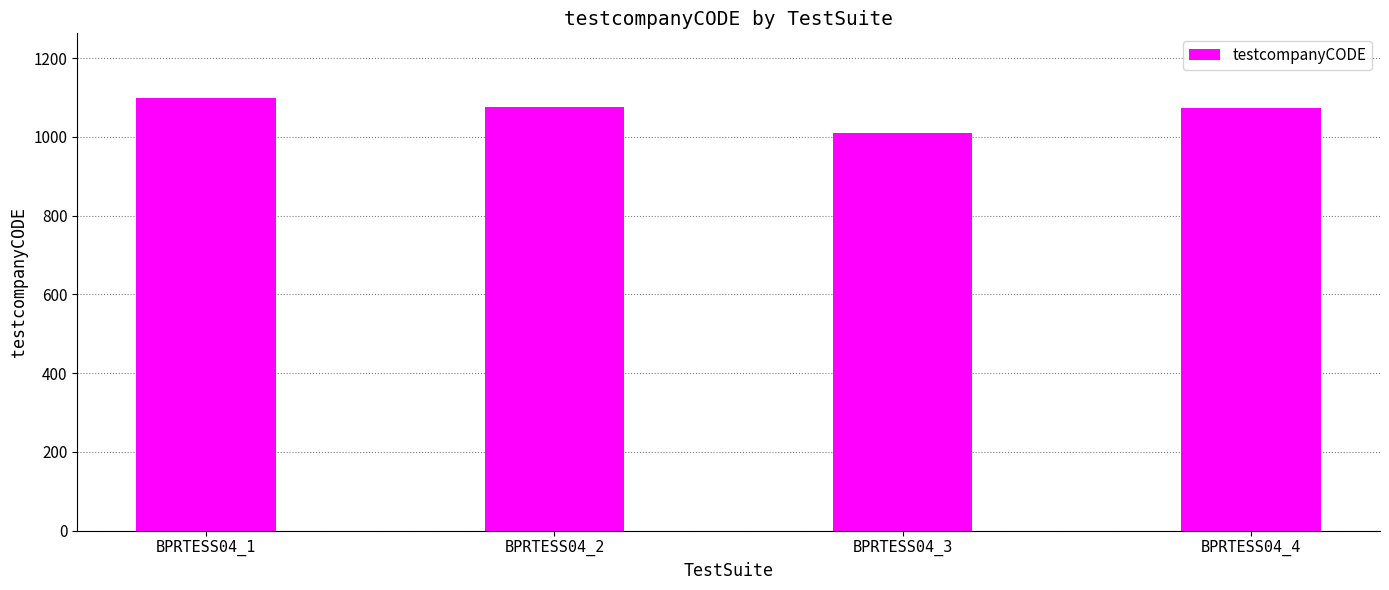

How many values are below 1075?

2